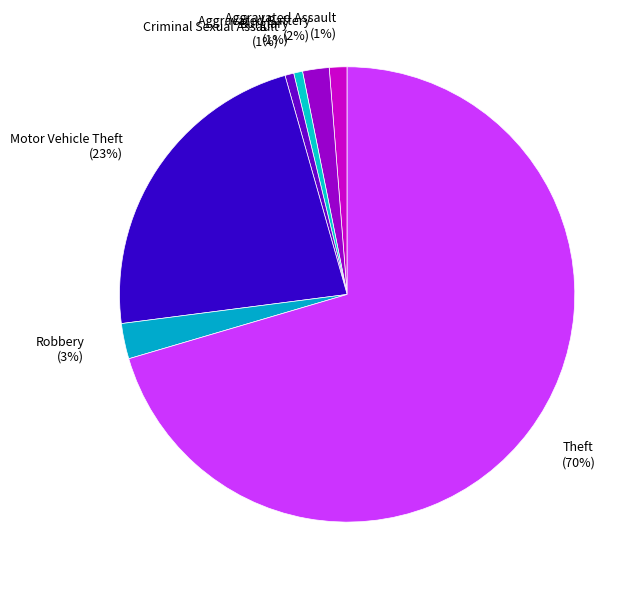

Which slice is the largest?

Theft